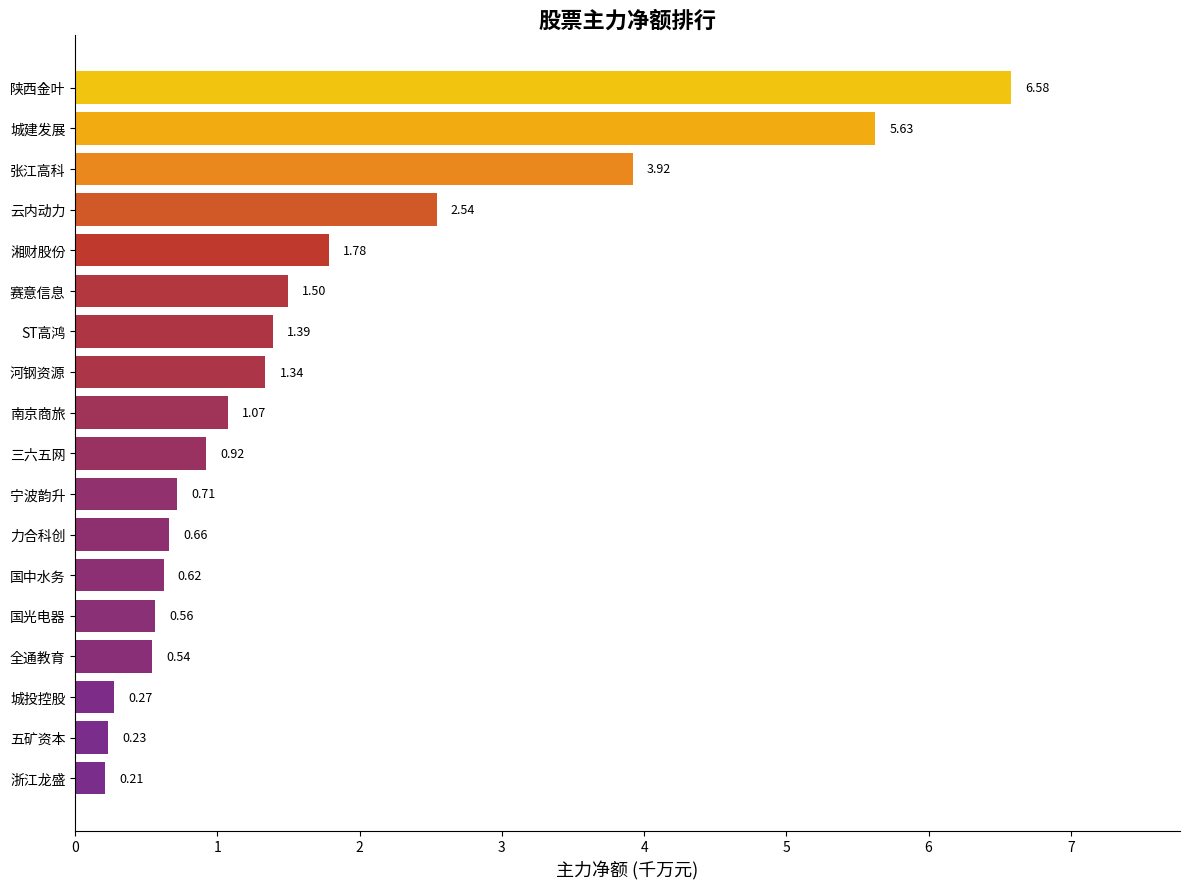

How many data points are less than 1?

9